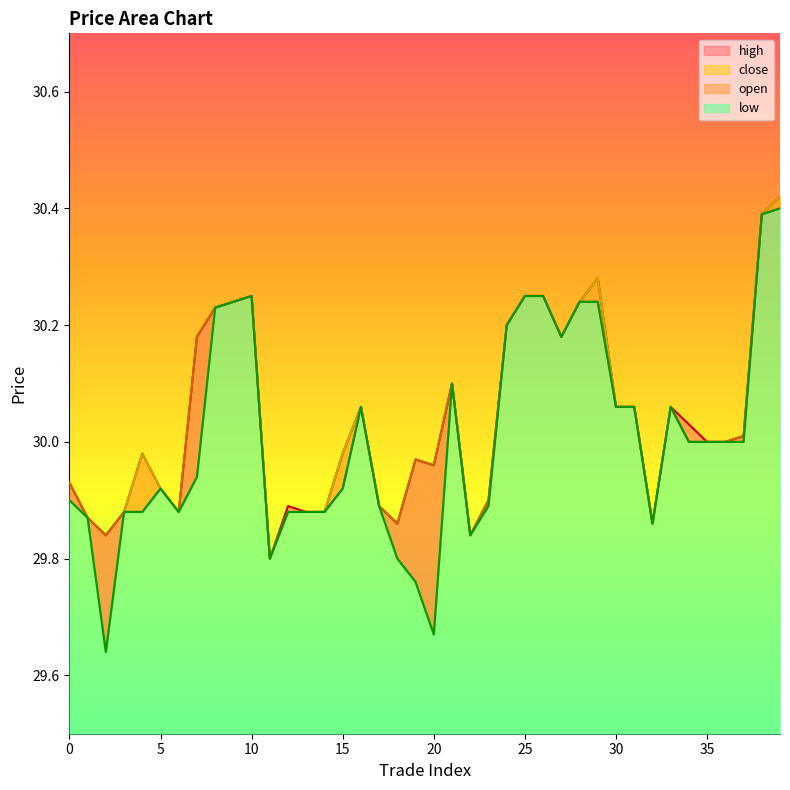

Rank the series by their maximum value, from highest to lowest.

high, close, open, low